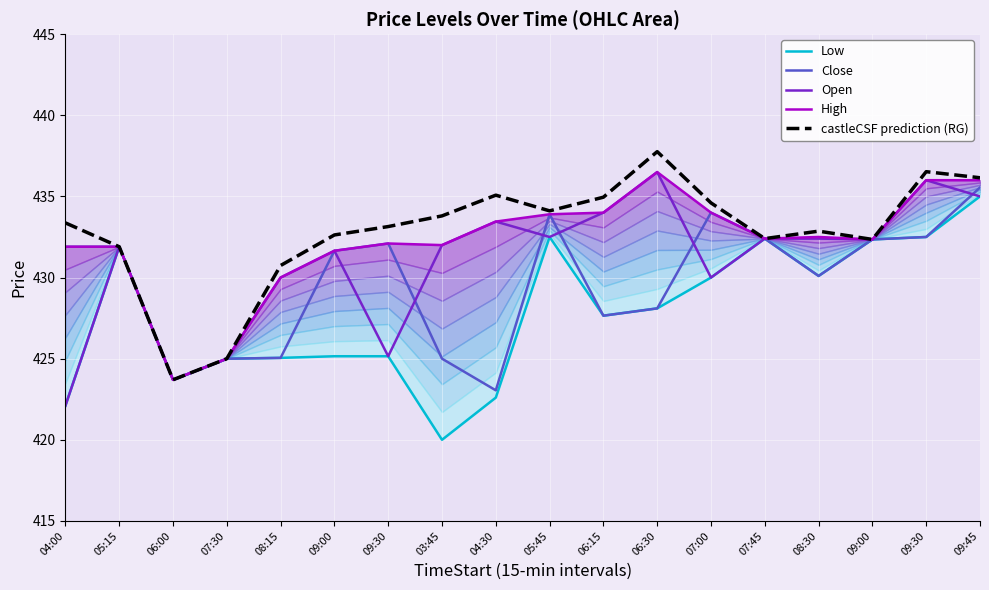

How many lines are shown in the chart?

5